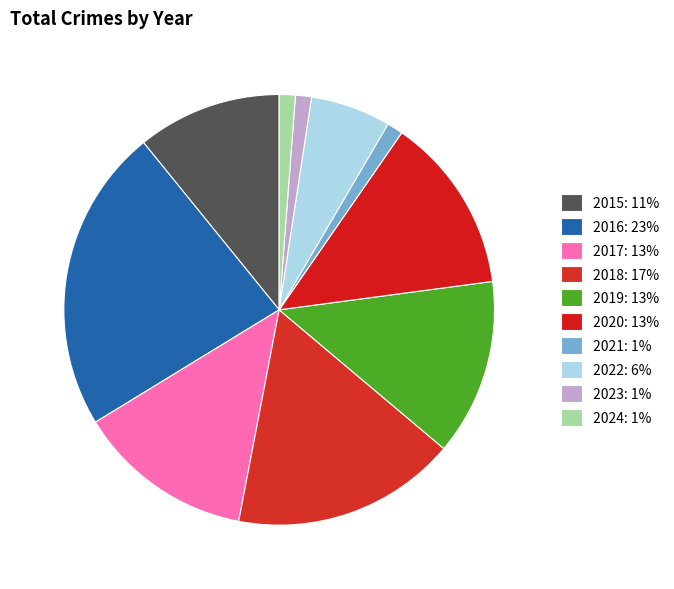

How many slices are in this pie chart?

10